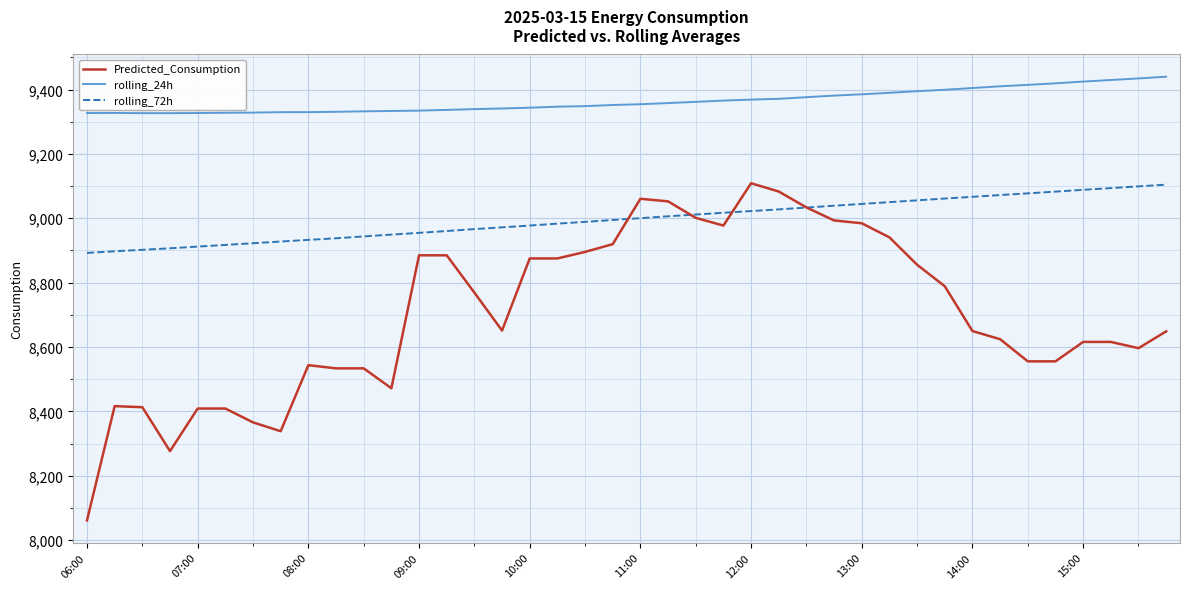

What is the smallest value displayed?

8061.5